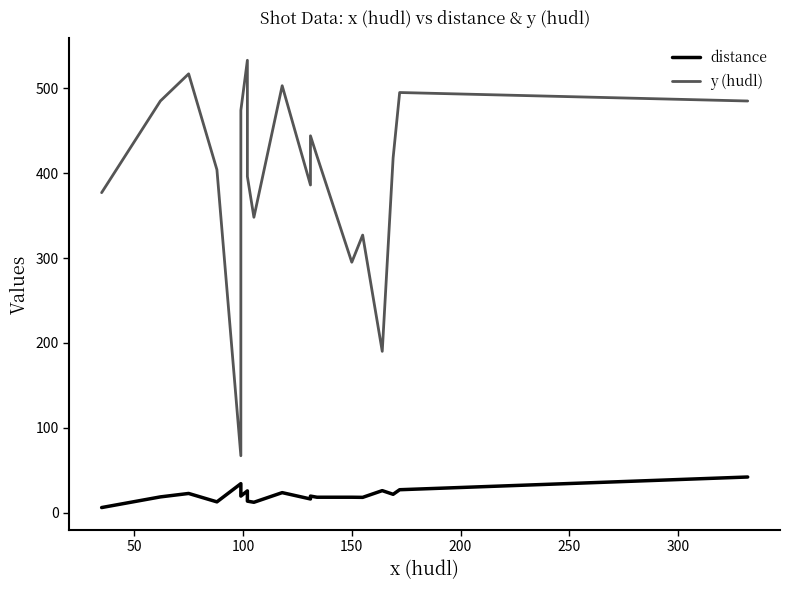

True or false: distance has a value of 5.3 at 150.

False